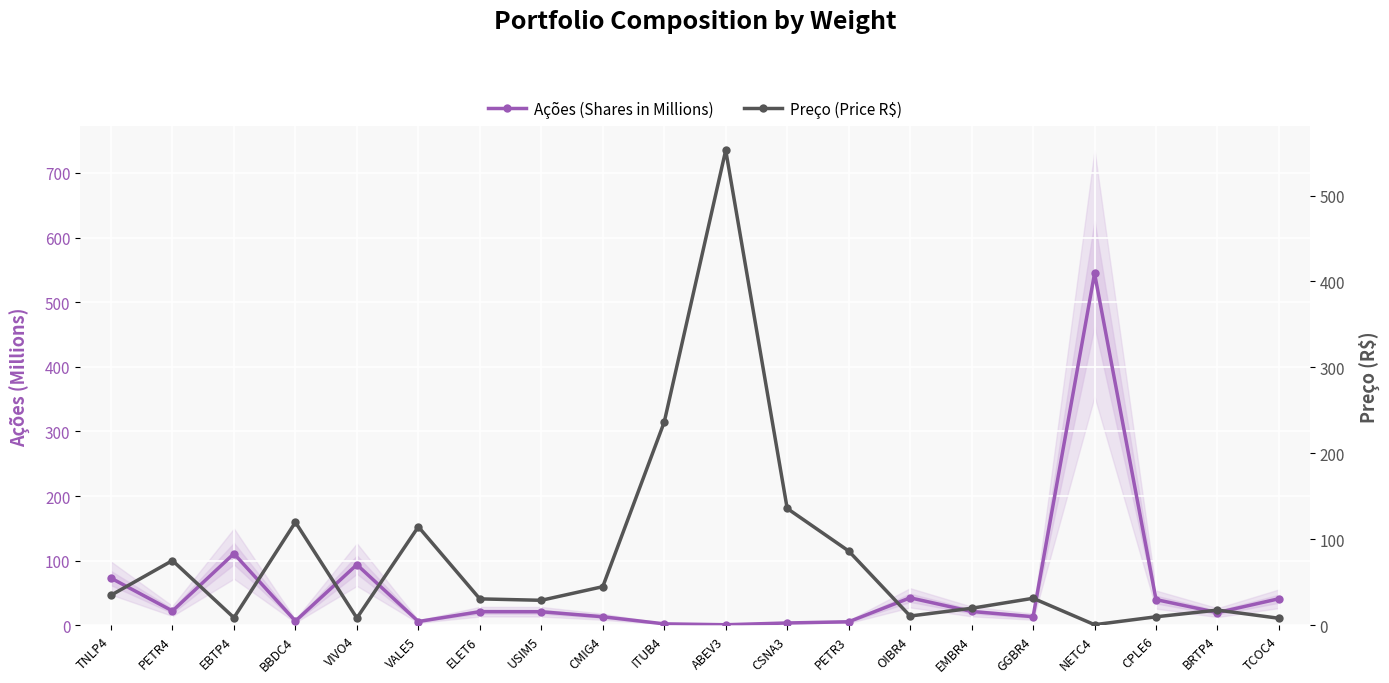

Is the value of Ações (Shares in Millions) at NETC4 greater than the value of Preço (Price R$) at OIBR4?

Yes